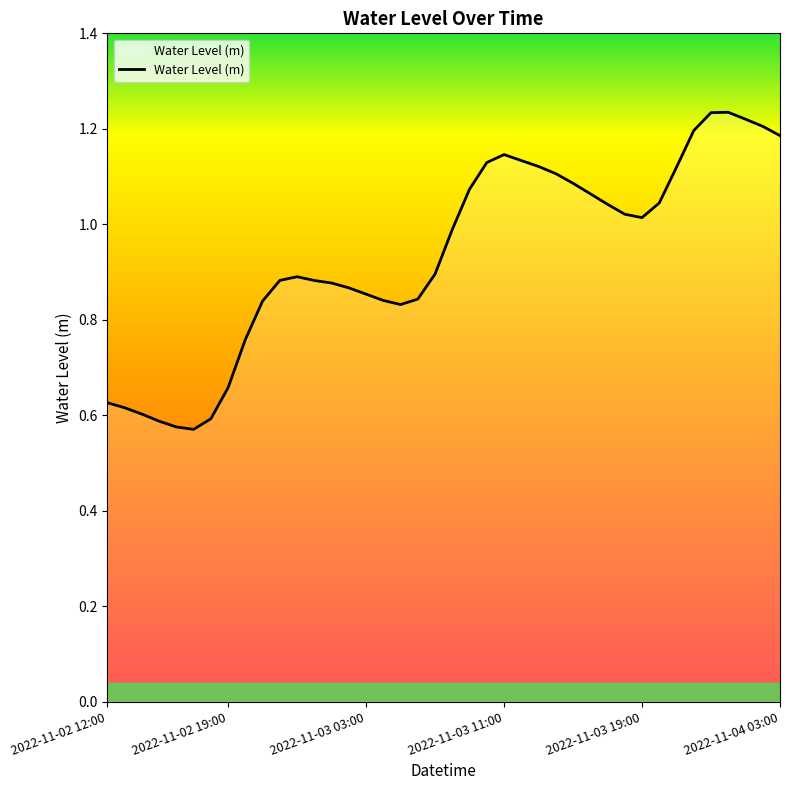

What is the difference between the second highest and minimum values?

0.7